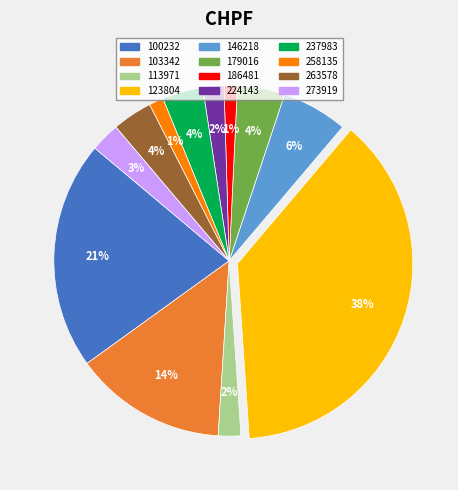

Combined, do 113971 and 100232 account for over 50%?

No